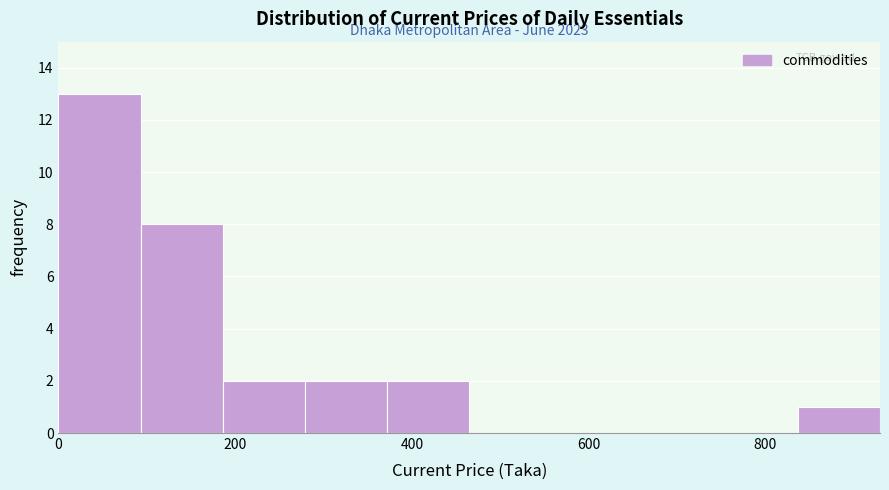

Over which range of the x-axis is the bar tallest?

0 to 100